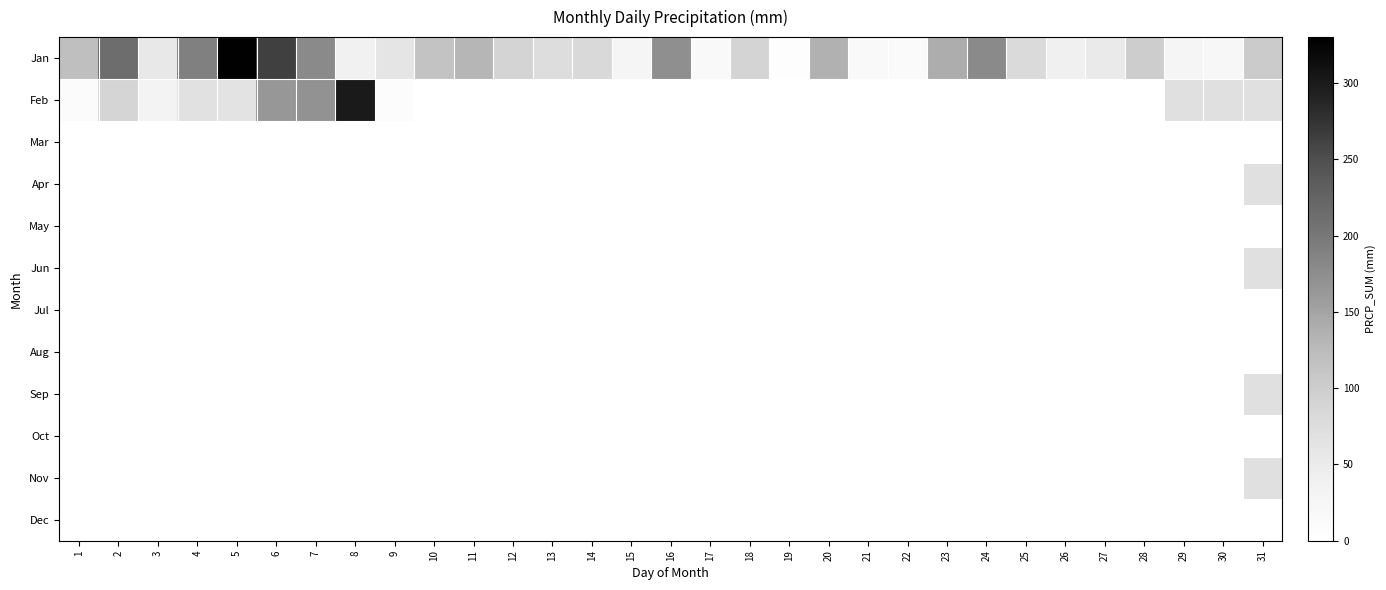

Rank the series at 16 from highest to lowest value.

Jan, Feb, Mar, Apr, May, Jun, Jul, Aug, Sep, Oct, Nov, Dec